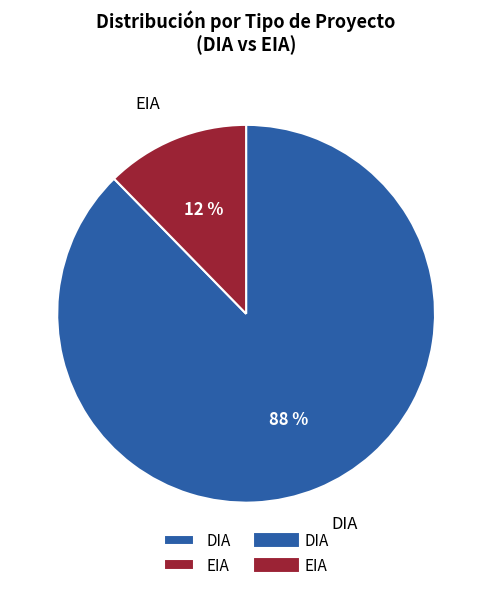

How many slices are in this pie chart?

2